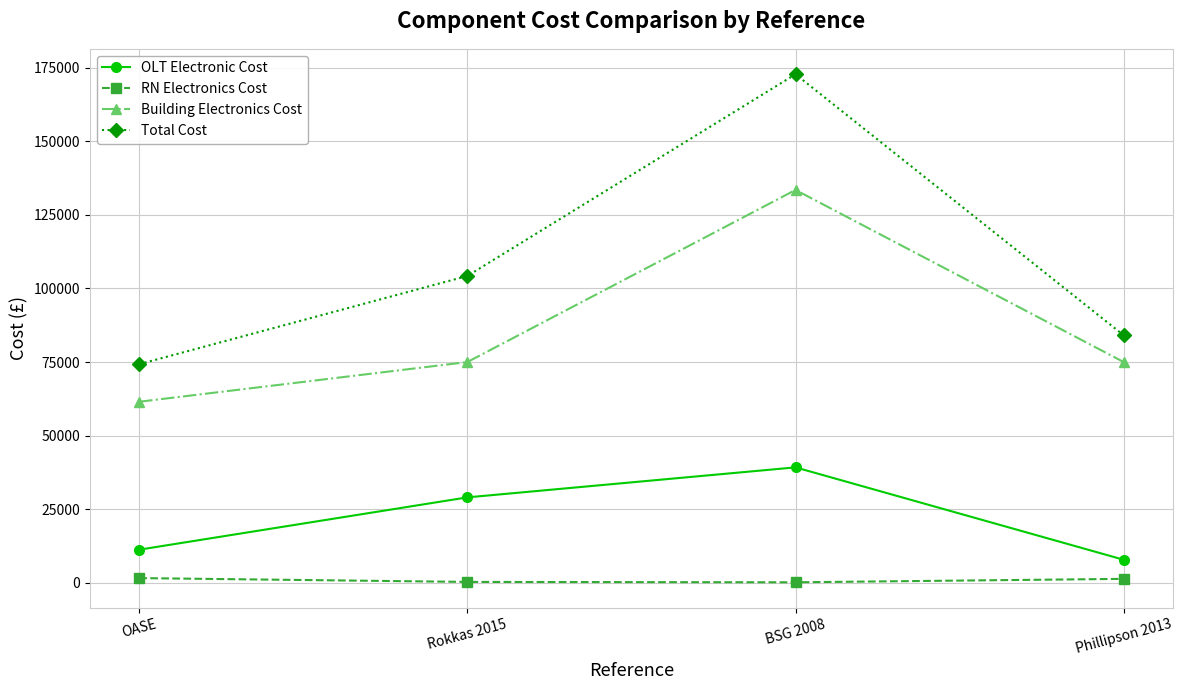

Between OASE and Phillipson 2013, which series saw the biggest shift?

Building Electronics Cost